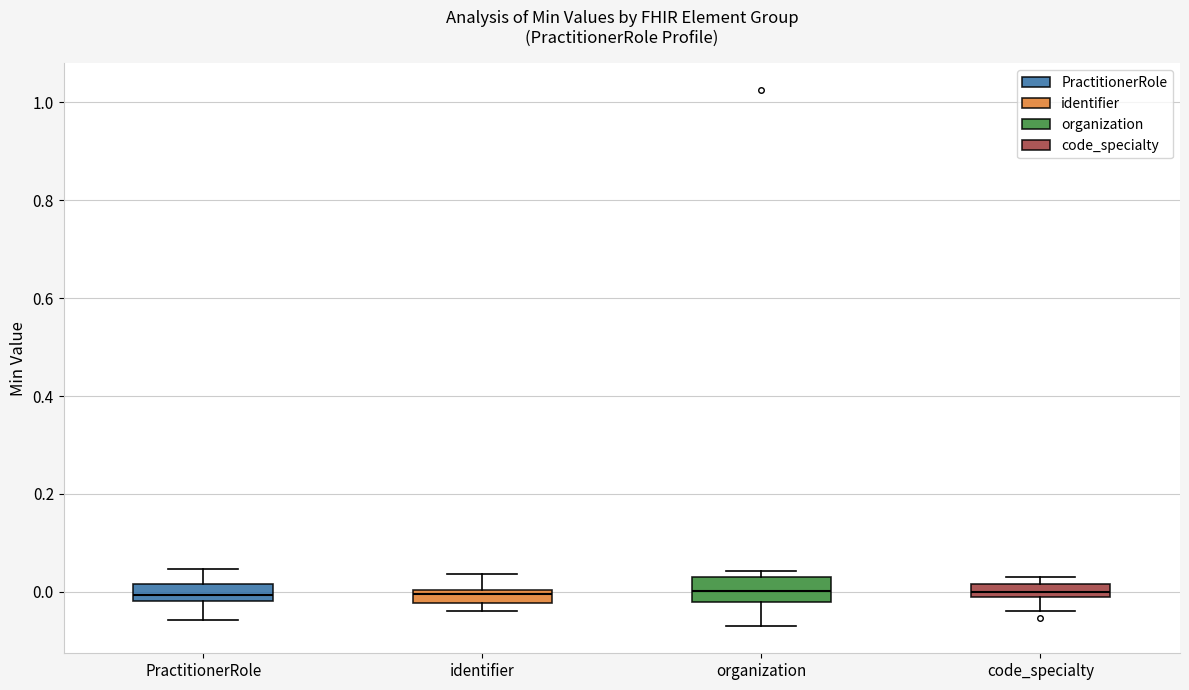

Where does the lower whisker of the box for organization end on the y-axis? The values are not printed on the chart, so give them approximately, as read against the axis.

-0.08